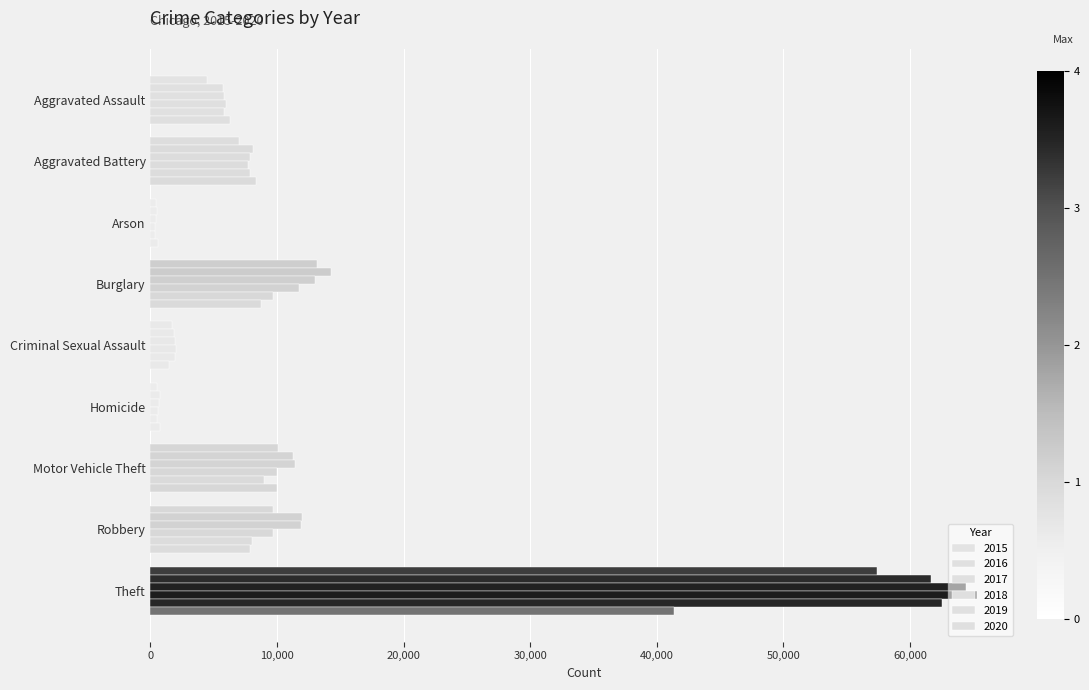

At which category is the sum across all series the highest?

Theft